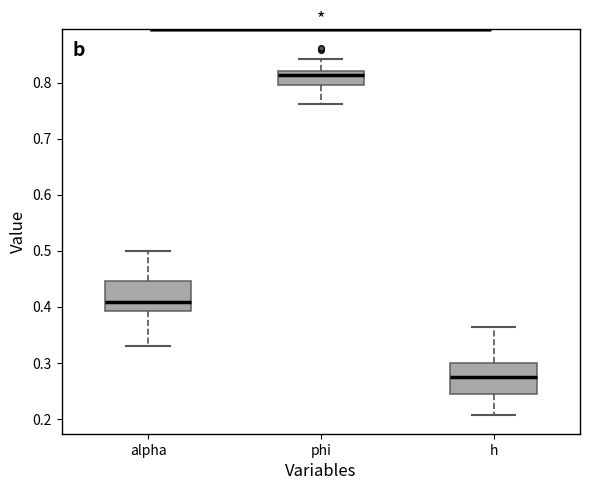

Reading left to right, transcribe this box plot: for each box, give where its median line is, the range the box spans, and where its two whiskers end, as read against the y-axis. The values are not printed on the chart, so give them approximately, as read against the axis.

alpha: median 0.41, box 0.39 to 0.45, whiskers 0.33 to 0.50
phi: median 0.81, box 0.80 to 0.82, whiskers 0.76 to 0.84
h: median 0.28, box 0.25 to 0.30, whiskers 0.21 to 0.36